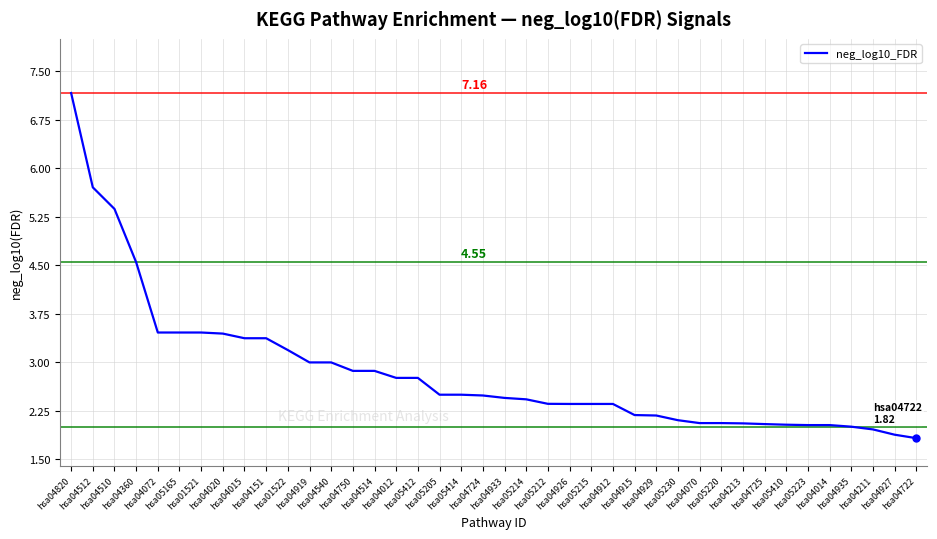

Approximately how many times larger is the value at hsa04820 compared to hsa04724?

2.9